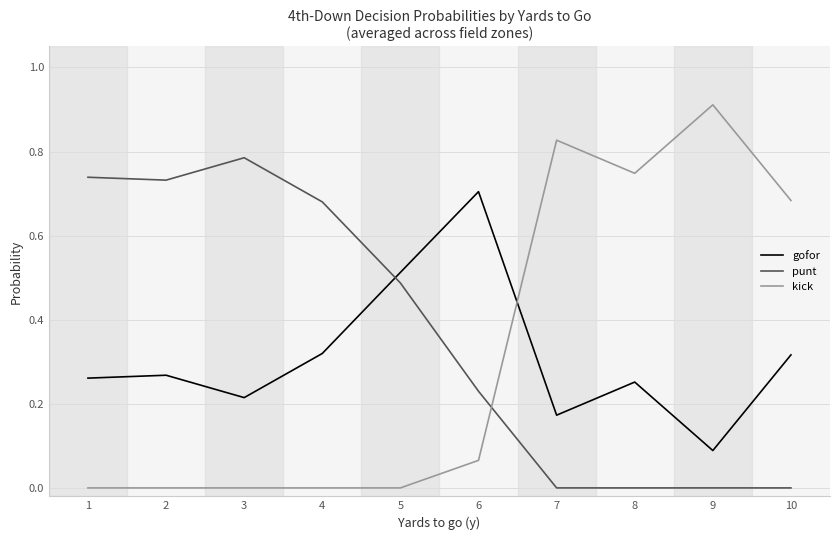

What is the difference between the maximum and minimum values in the gofor series?

0.6